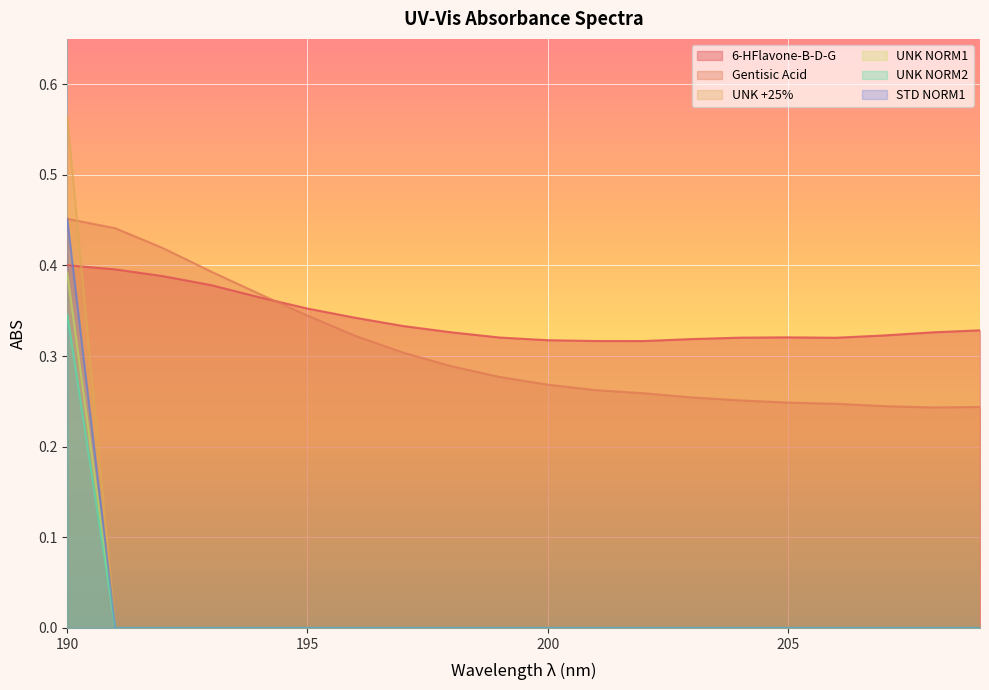

True or false: UNK NORM2 and UNK NORM1 intersect in this chart.

False